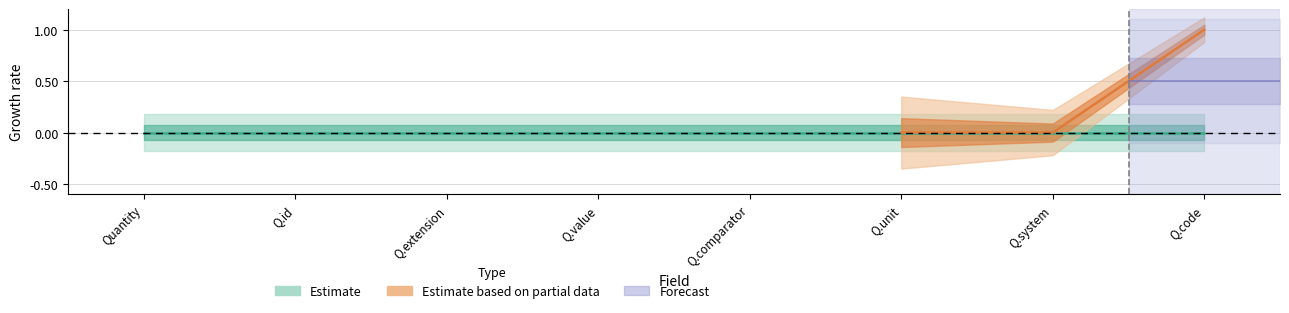

Between Quantity.code and Quantity.id, which is larger?

Quantity.code